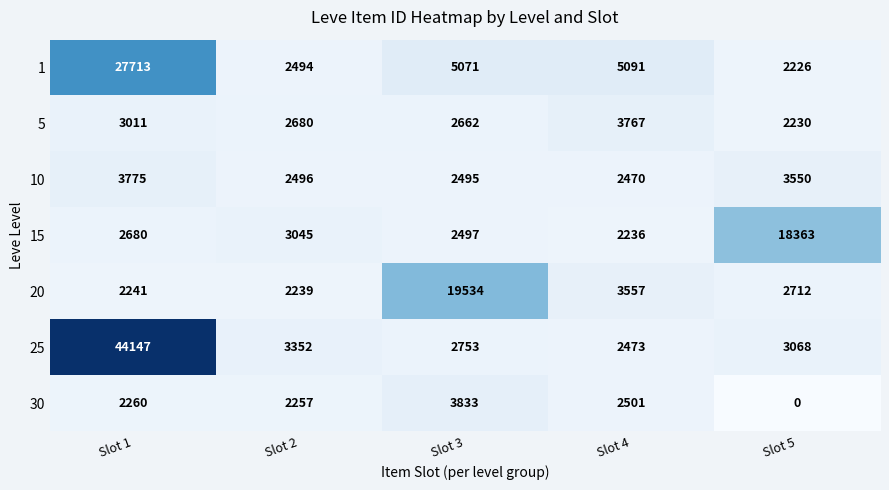

Rank the series by their maximum value, from highest to lowest.

25, 1, 20, 15, 30, 10, 5